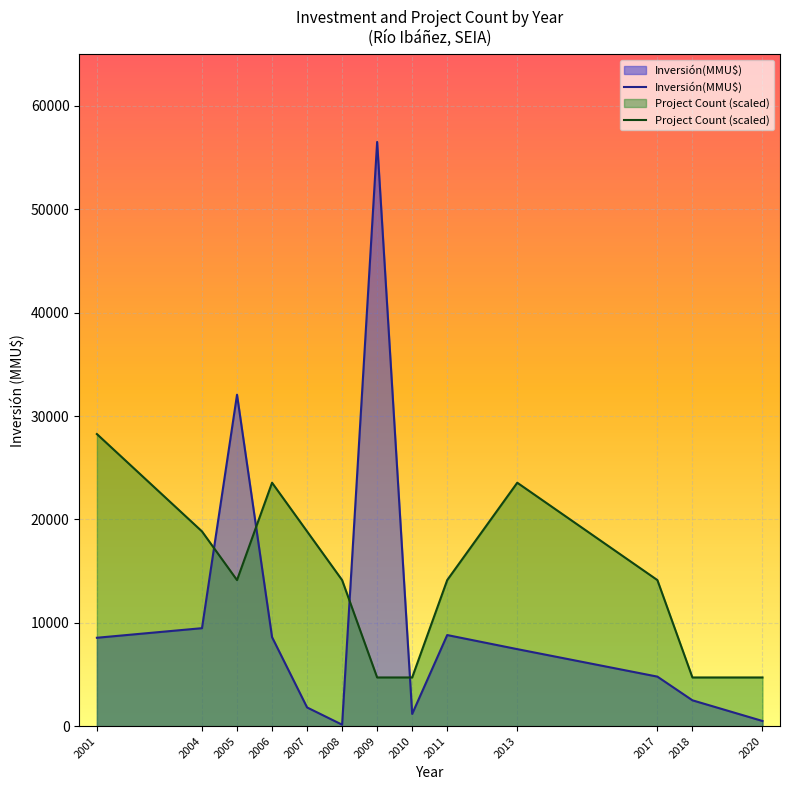

Between 2001 and 2004, which series saw the biggest shift?

Project Count (scaled)